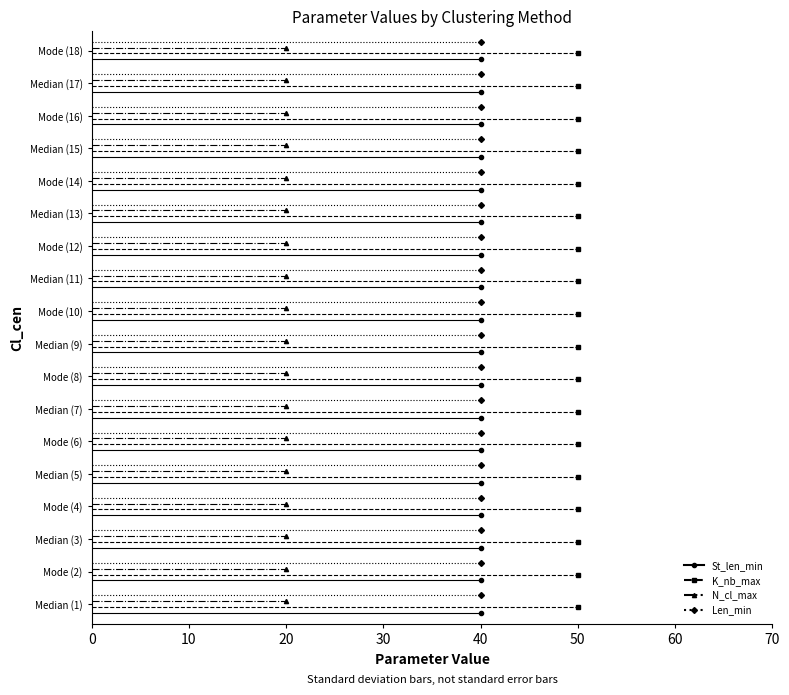

Reading left to right, what are all the values shown in this chart?

St_len_min: 40	40	40	40	40	40	40	40	40	40	40	40	40	40	40	40	40	40
K_nb_max: 50	50	50	50	50	50	50	50	50	50	50	50	50	50	50	50	50	50
N_cl_max: 20	20	20	20	20	20	20	20	20	20	20	20	20	20	20	20	20	20
Len_min: 40	40	40	40	40	40	40	40	40	40	40	40	40	40	40	40	40	40